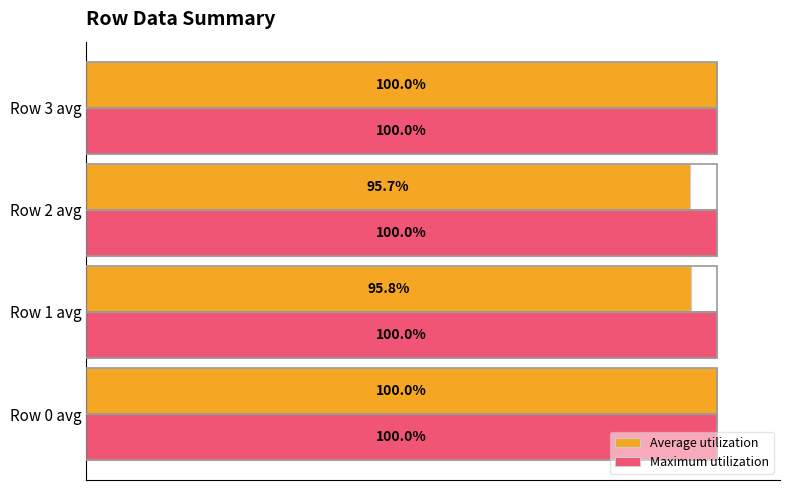

At which label is Average utilization closest to 97?

Row 1 avg